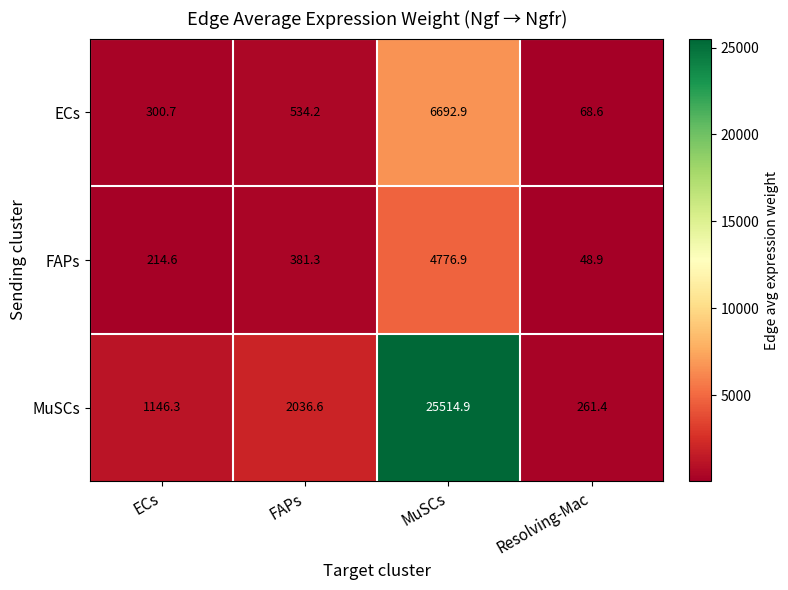

The FAPs series shows 48.9 at Resolving-Mac. True or false?

True